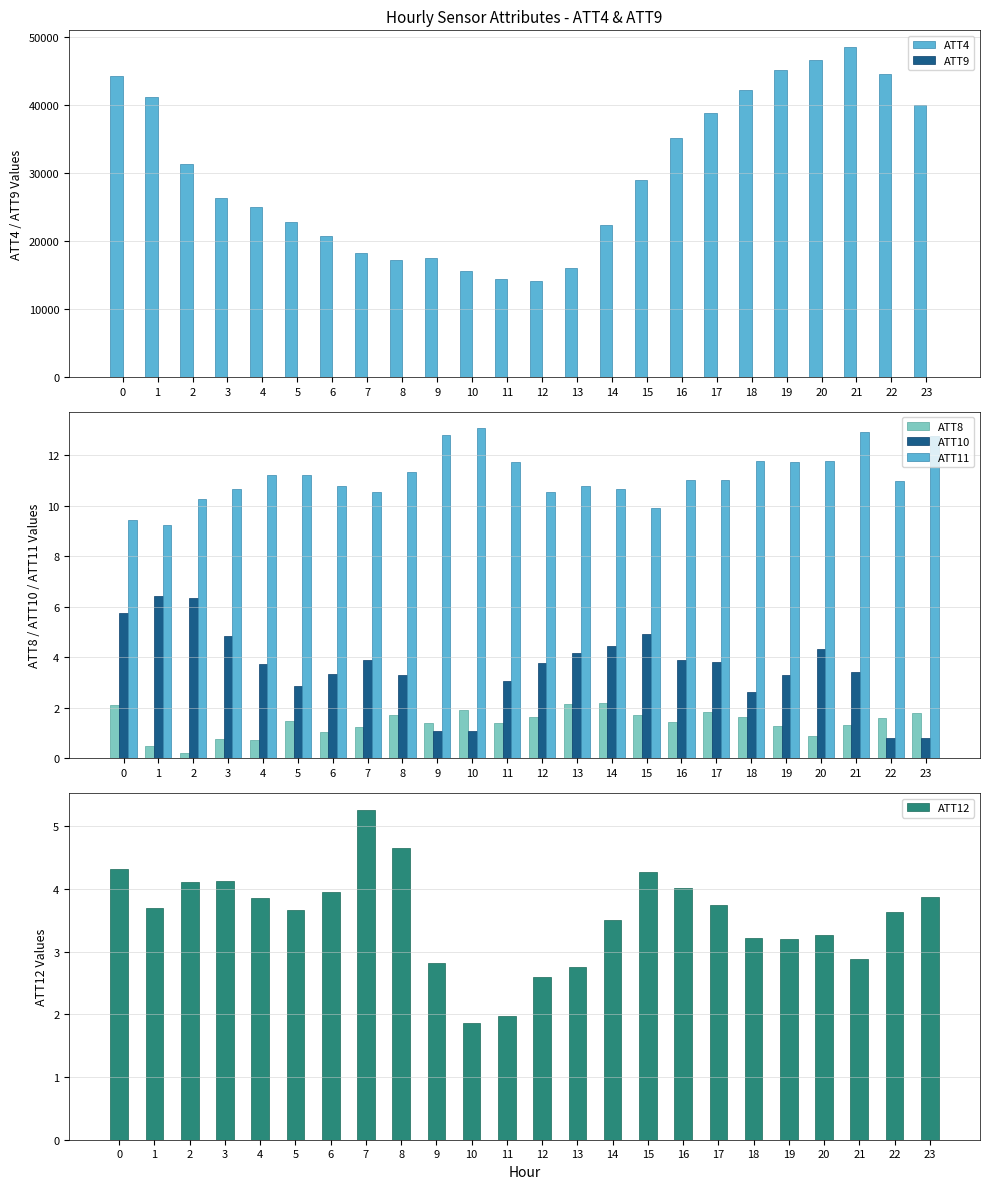

What is the difference between the maximum and second lowest values in the ATT4 series?

34200.0